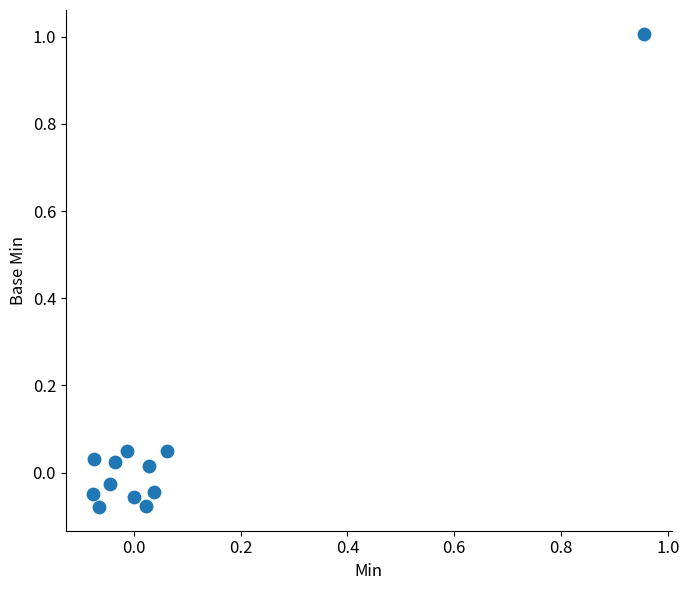

What is the range of X values (max minus min)?

1.0